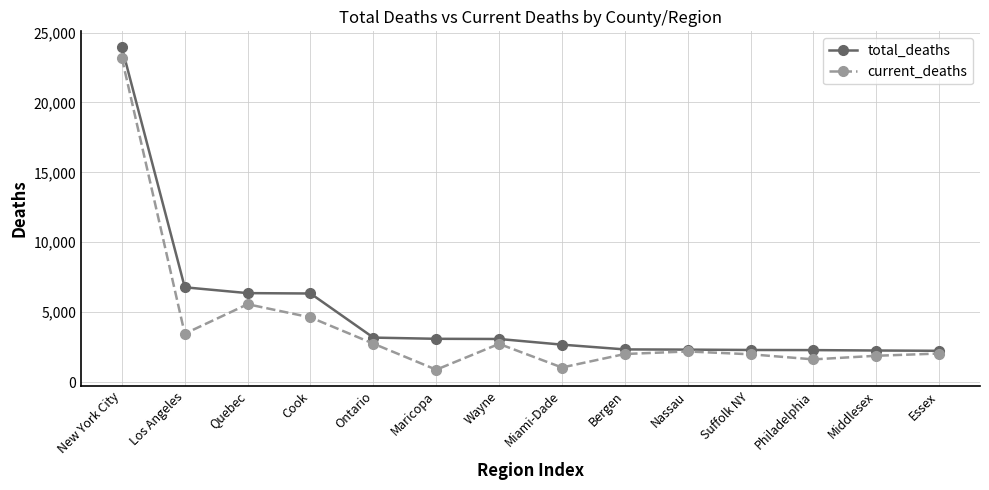

At which category is the sum across all series the highest?

New York City